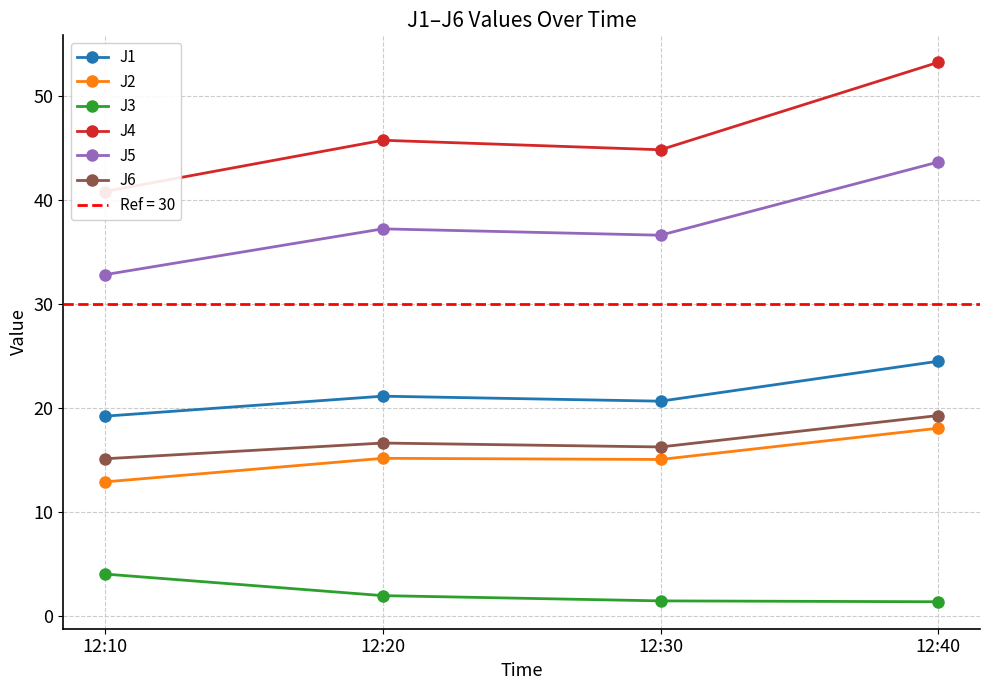

Where is J1 nearest to the value 21?

12:20